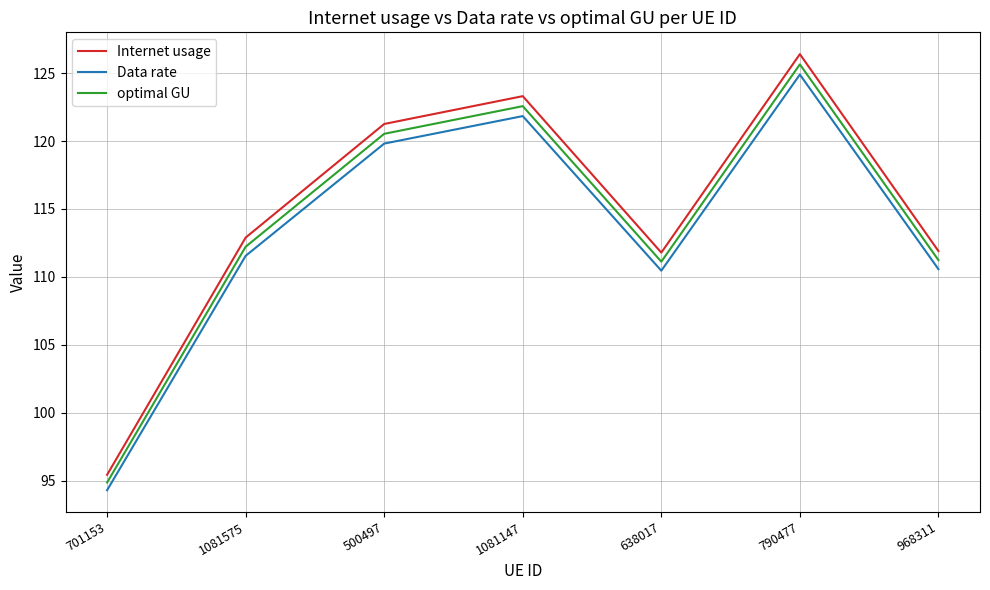

What is the total value across all series at 790477?

376.9